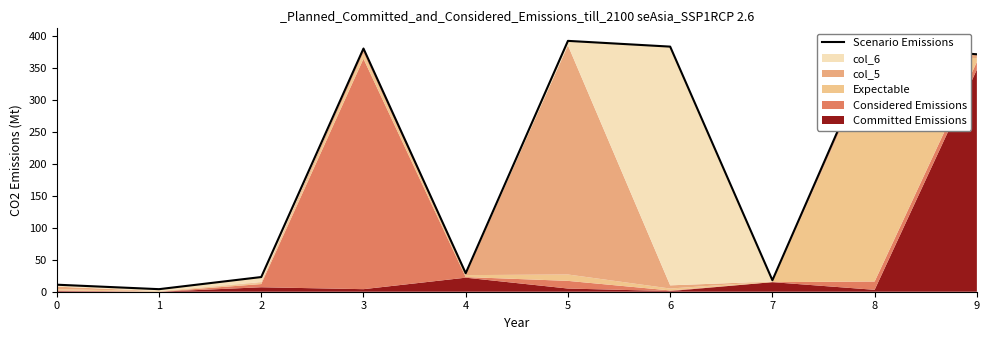

Which category has the lowest value across all series?

1